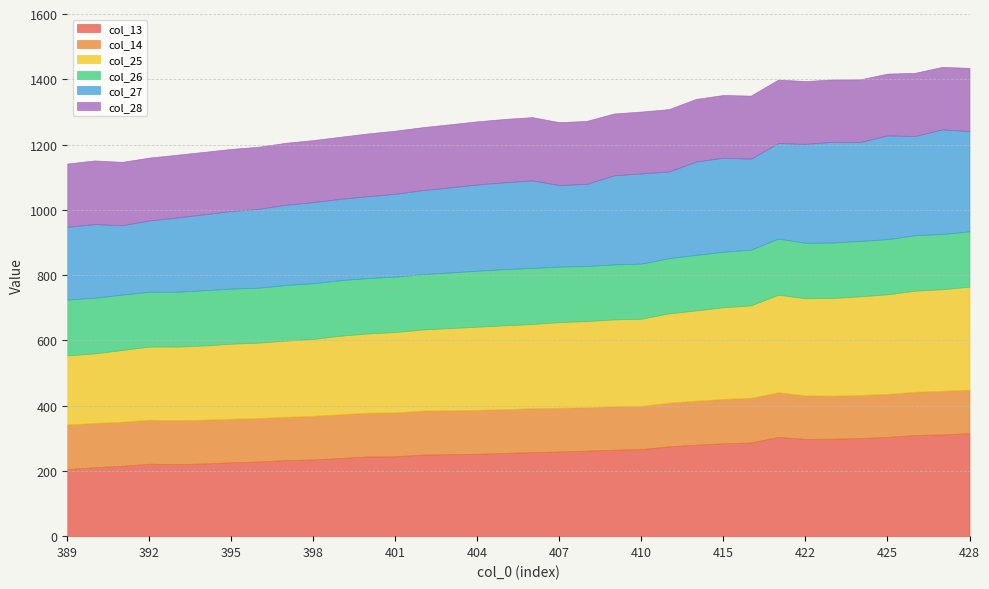

True or false: col_25 and col_28 intersect in this chart.

False